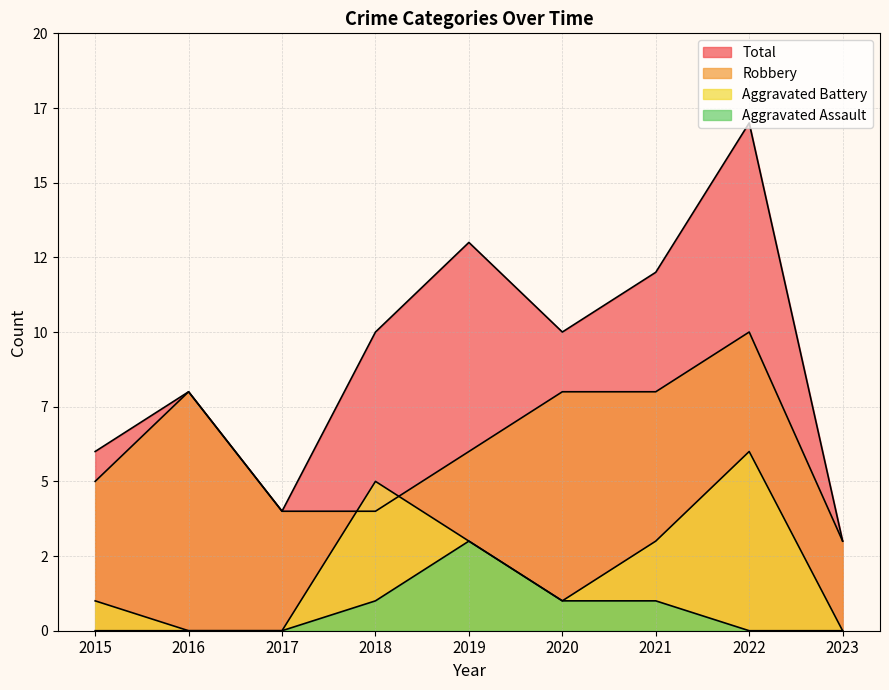

What is the difference between the Aggravated Assault values at 2020 and 2015?

1